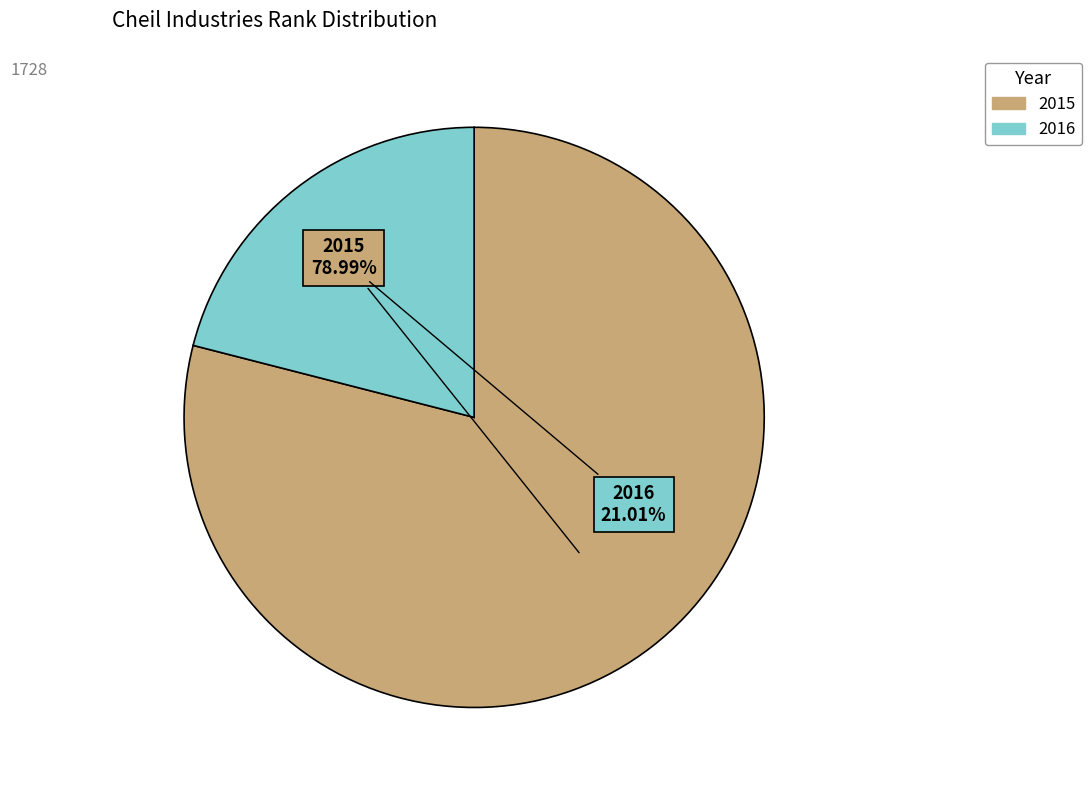

To the nearest percent, what percentage of the pie is 2015?

79%